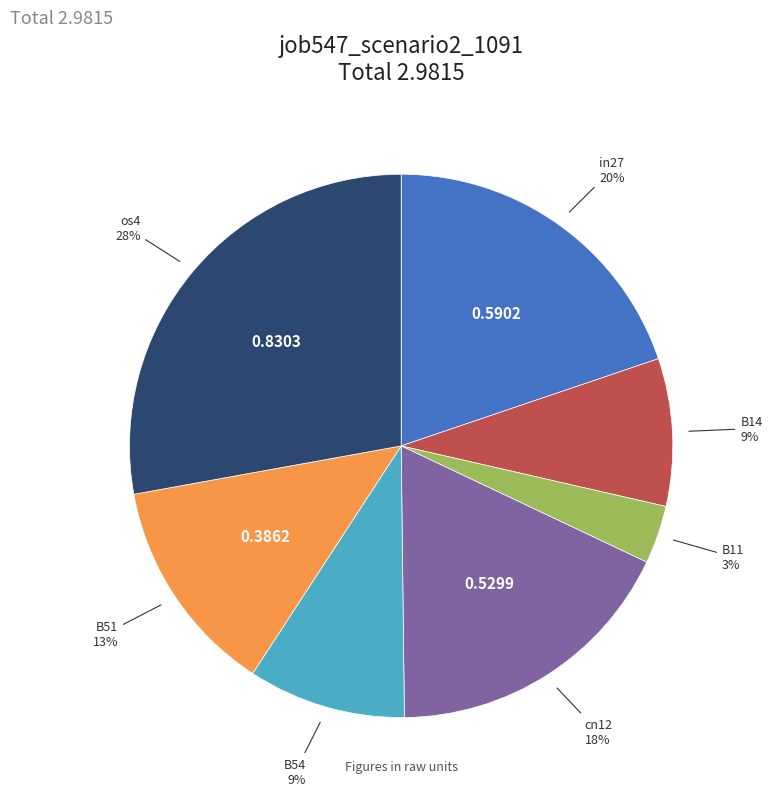

To the nearest percent, what is the difference between the B51 and os4 slice percentages?

15%